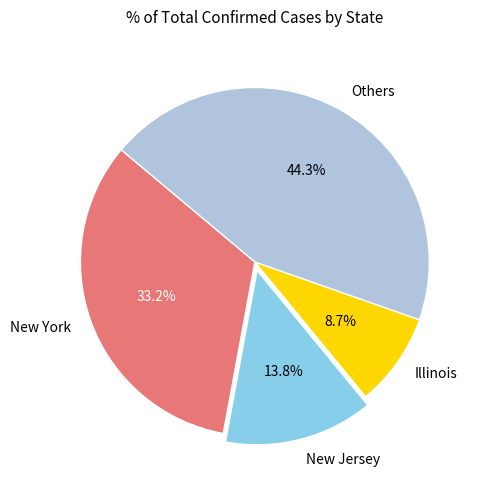

What is the largest slice in the pie chart?

Others